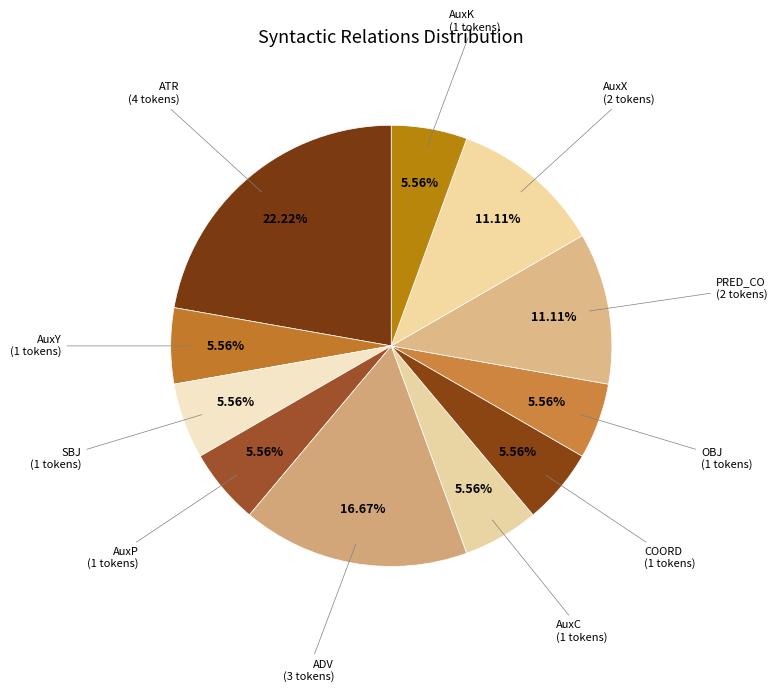

Does PRED_CO represent more than half of the total?

No